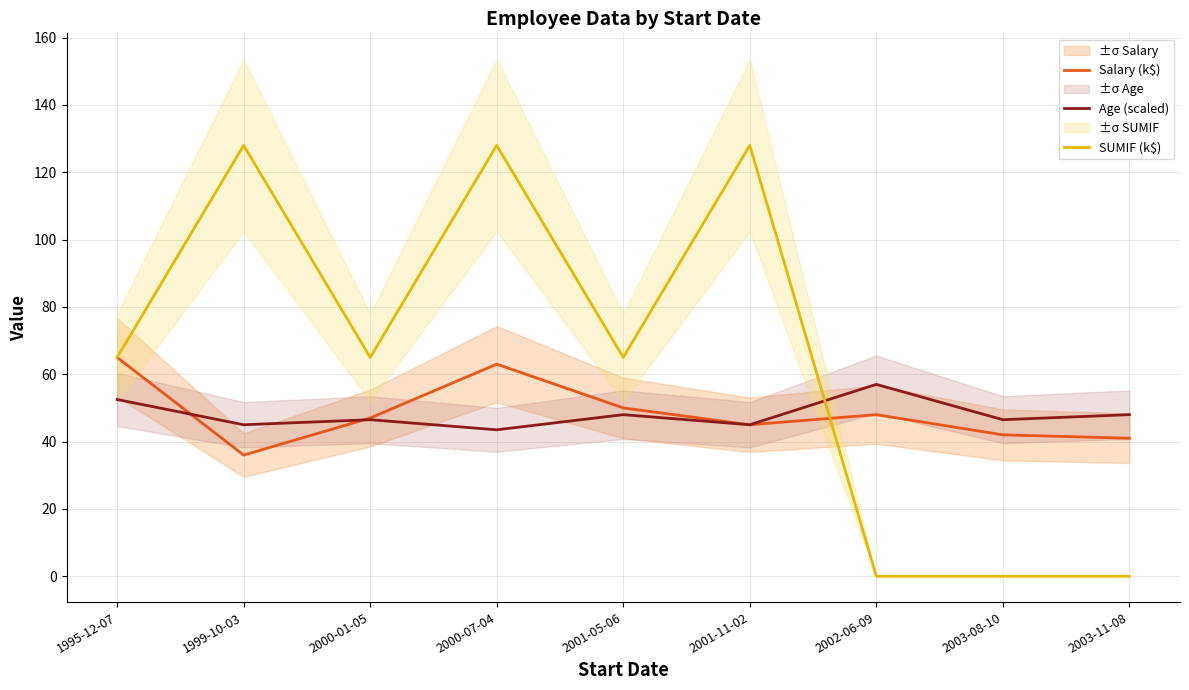

True or false: Age (scaled) and Salary (k$) cross at least once.

True